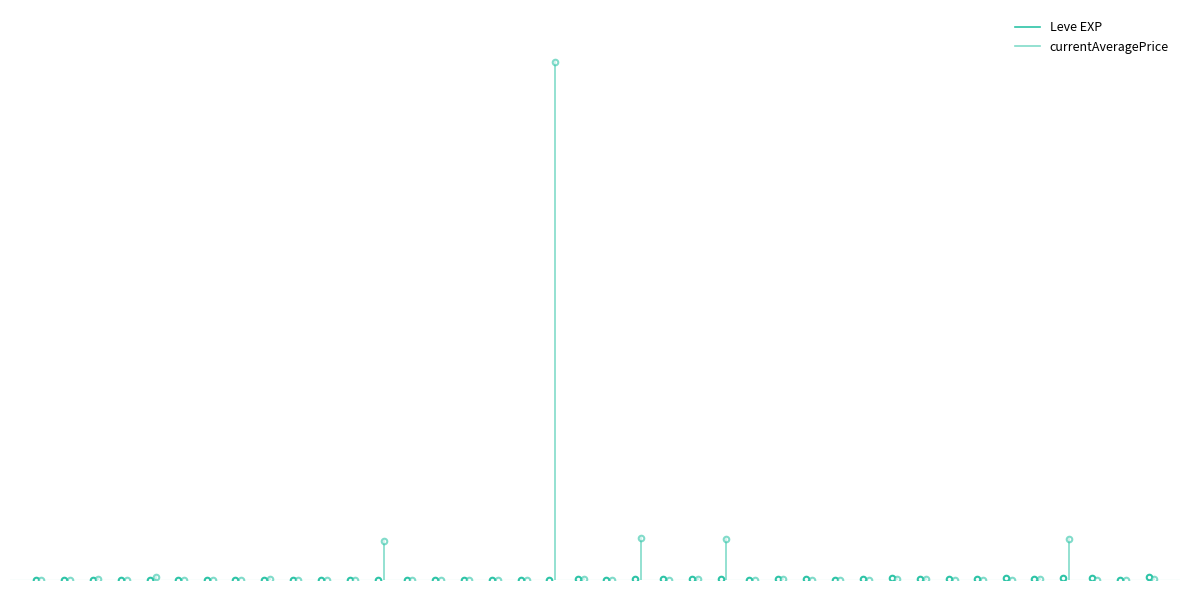

Is this an area chart (filled region under the line)?

No